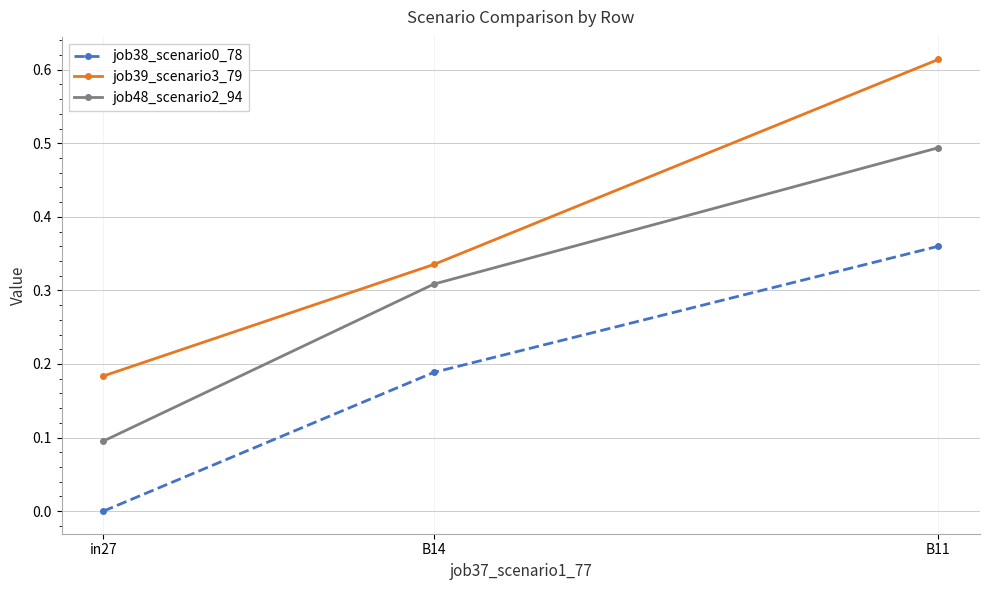

Which series has the largest total across all categories?

job39_scenario3_79